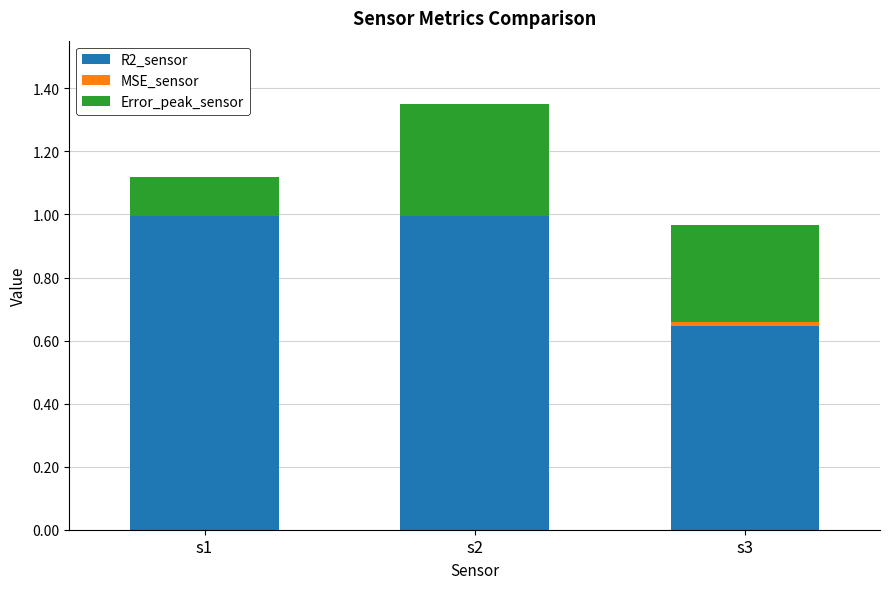

Are the bars grouped side by side (vs. stacked)?

No